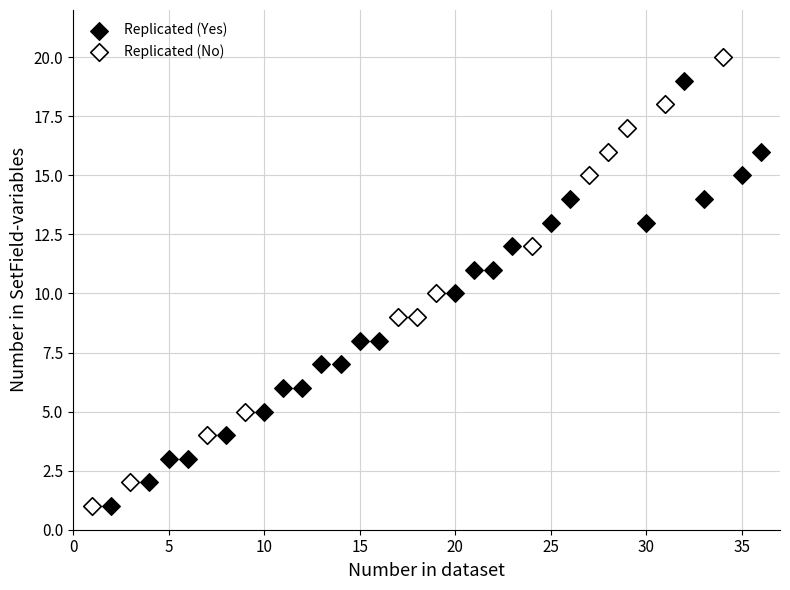

What are all the series names shown in the legend?

Replicated (Yes), Replicated (No)